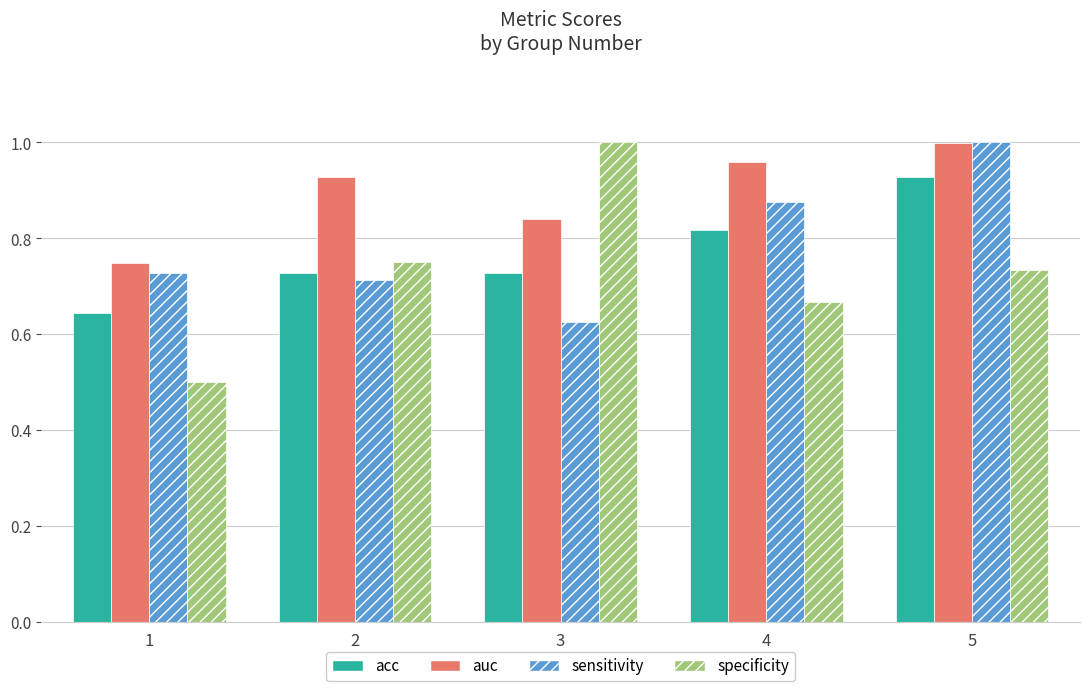

Which series has the largest total across all categories?

auc